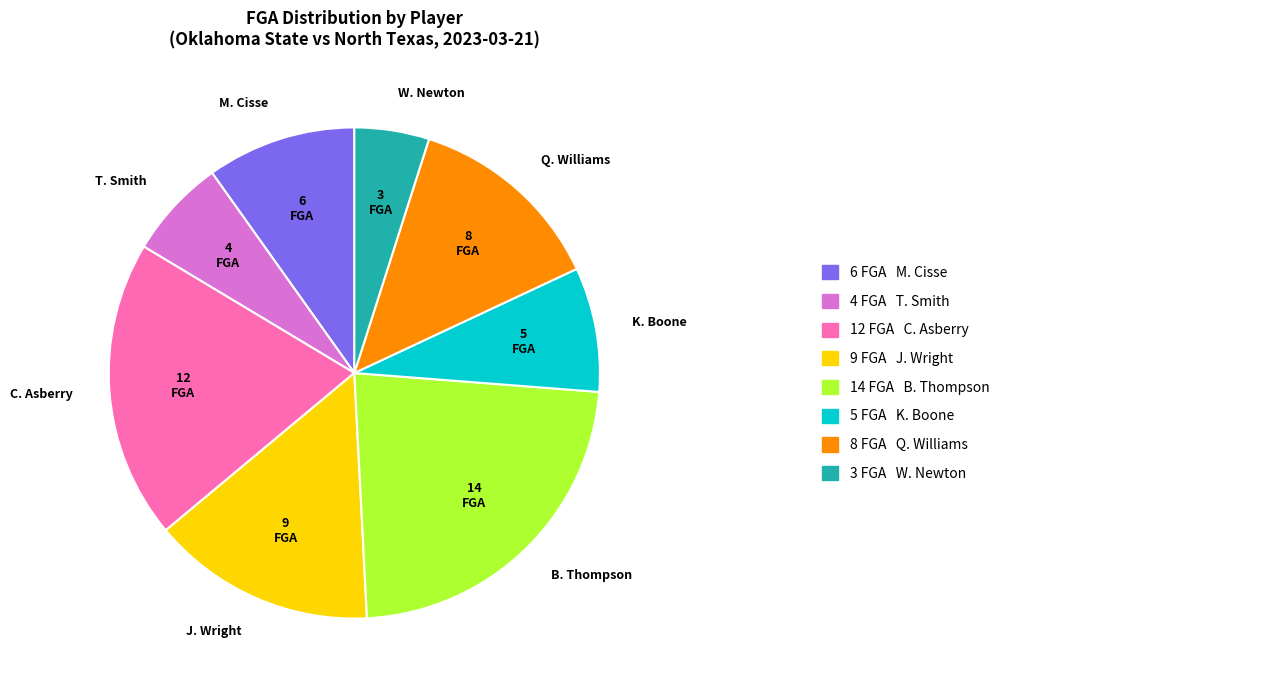

How many slices are in this pie chart?

8